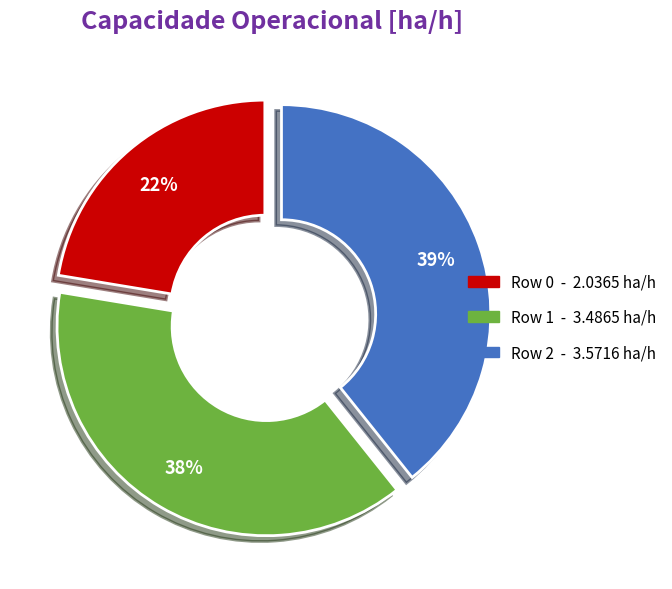

Which category has the biggest portion of the pie?

Row 2